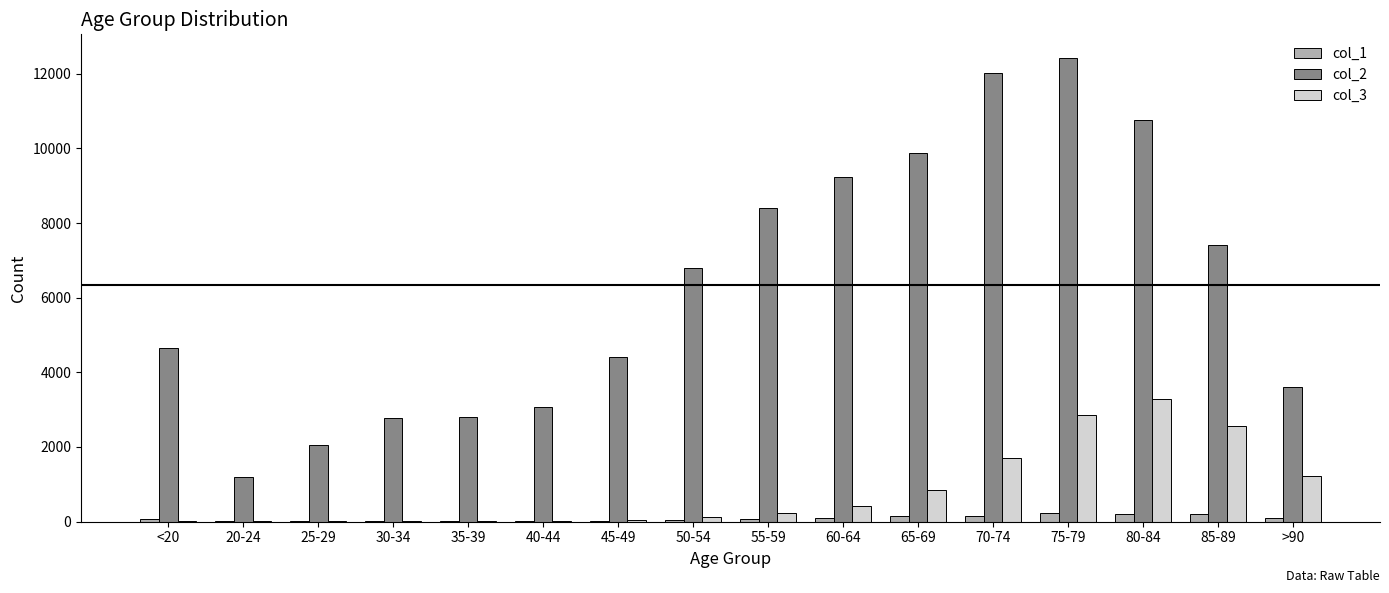

How many data points does each series have?

16